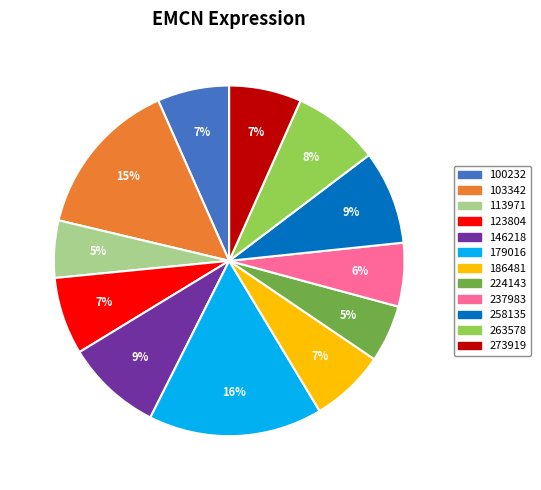

Which slice is the largest?

179016